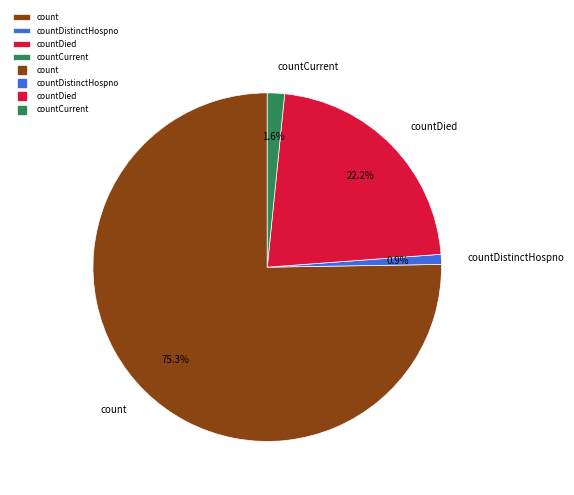

Do countDistinctHospno and countDied together represent more than half of the pie?

No